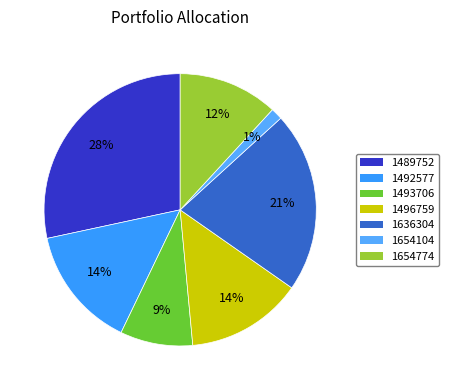

How many slices are in this pie chart?

7